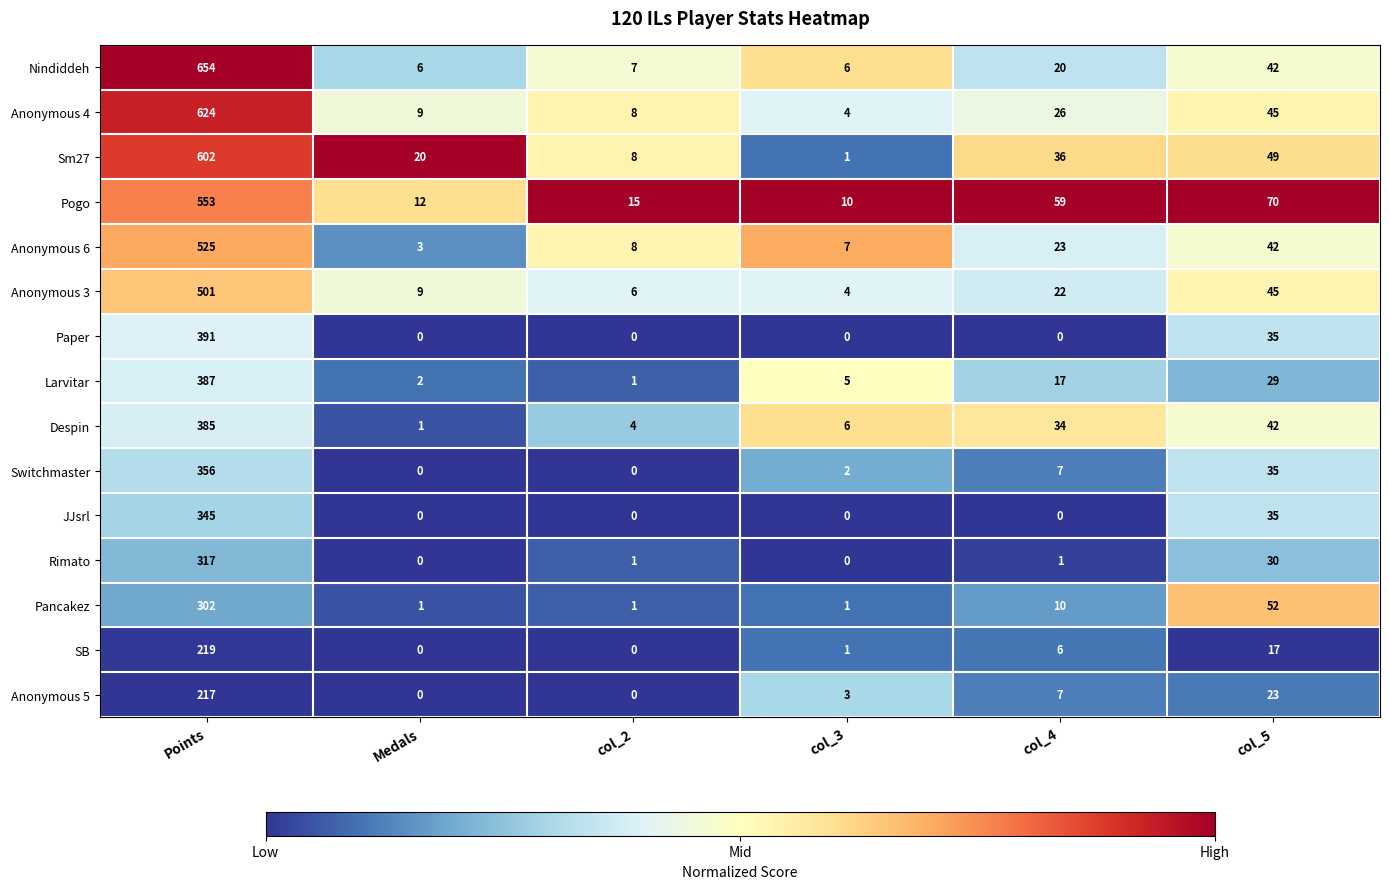

The Switchmaster series shows 18 at col_5. True or false?

False